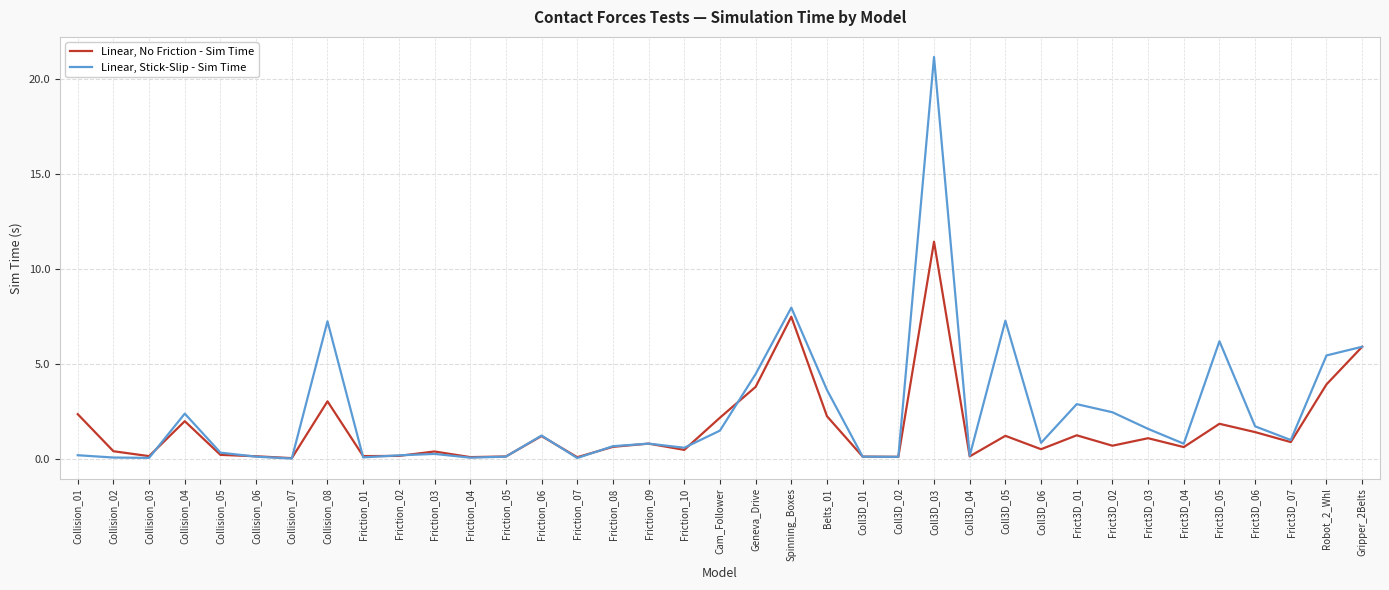

What is the total value across all series at Collision_04?

4.4